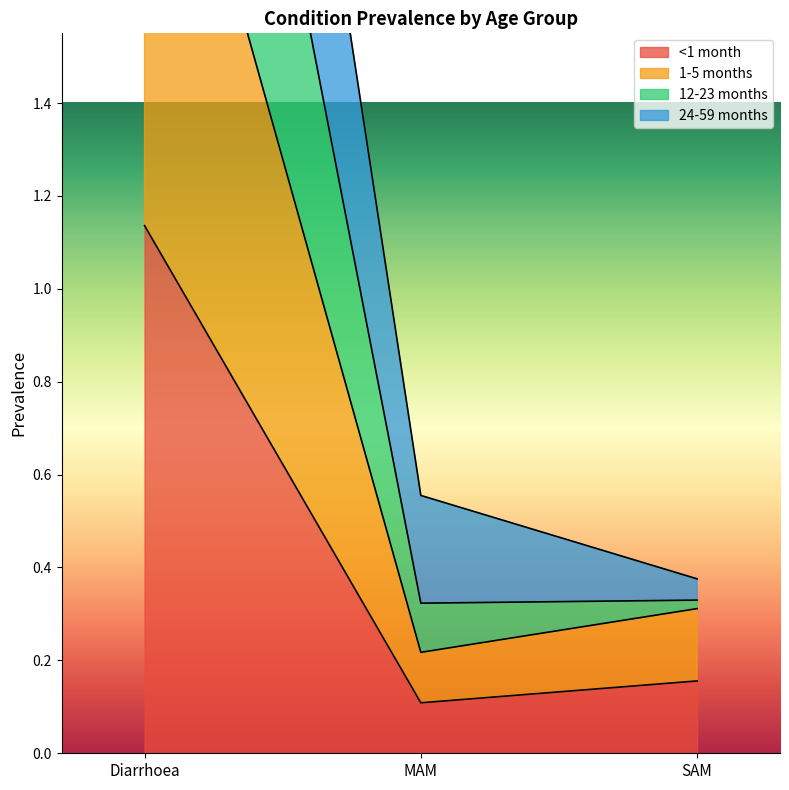

Where is 1-5 months nearest to the value 1?

SAM